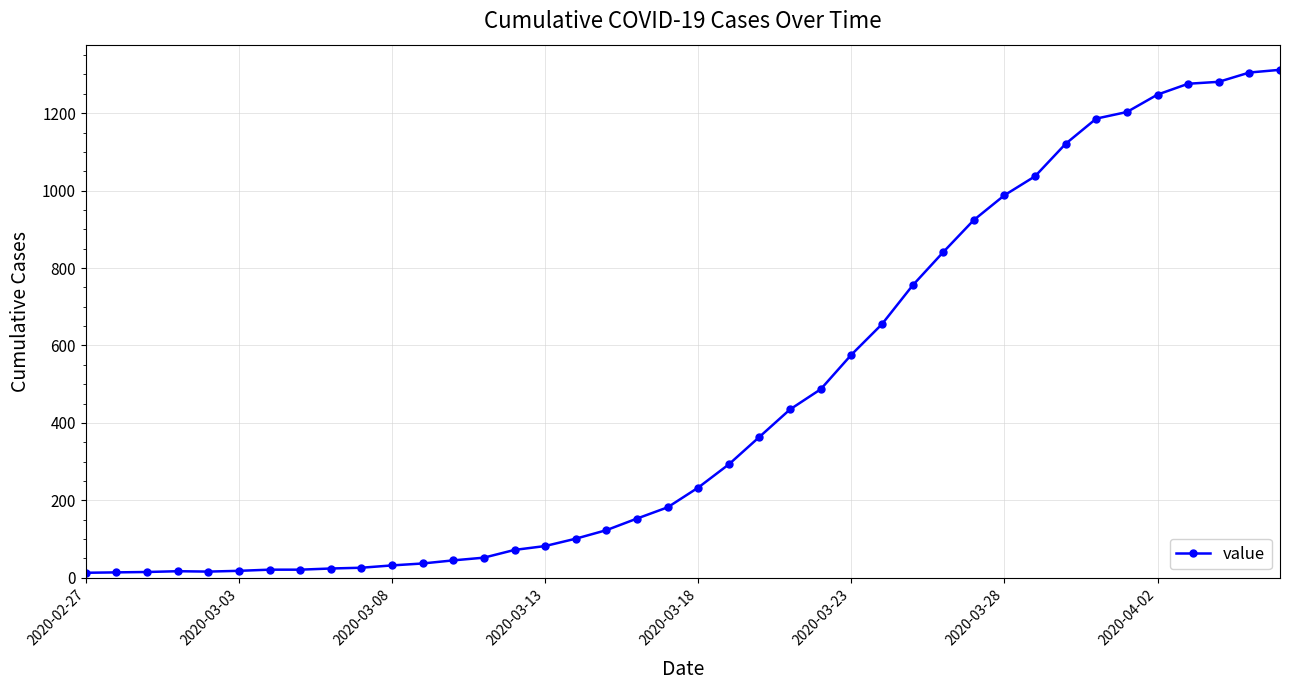

What is the difference between the maximum and minimum values?

1299